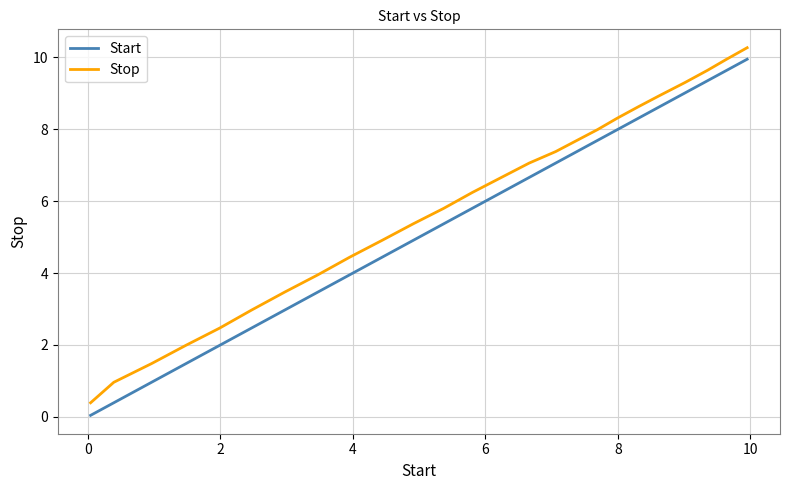

True or false: Stop and Start intersect in this chart.

False